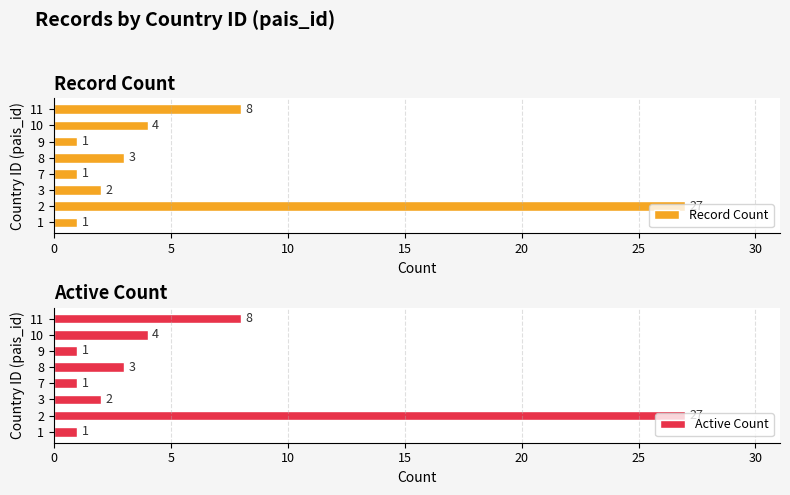

Does the chart contain any negative values?

No